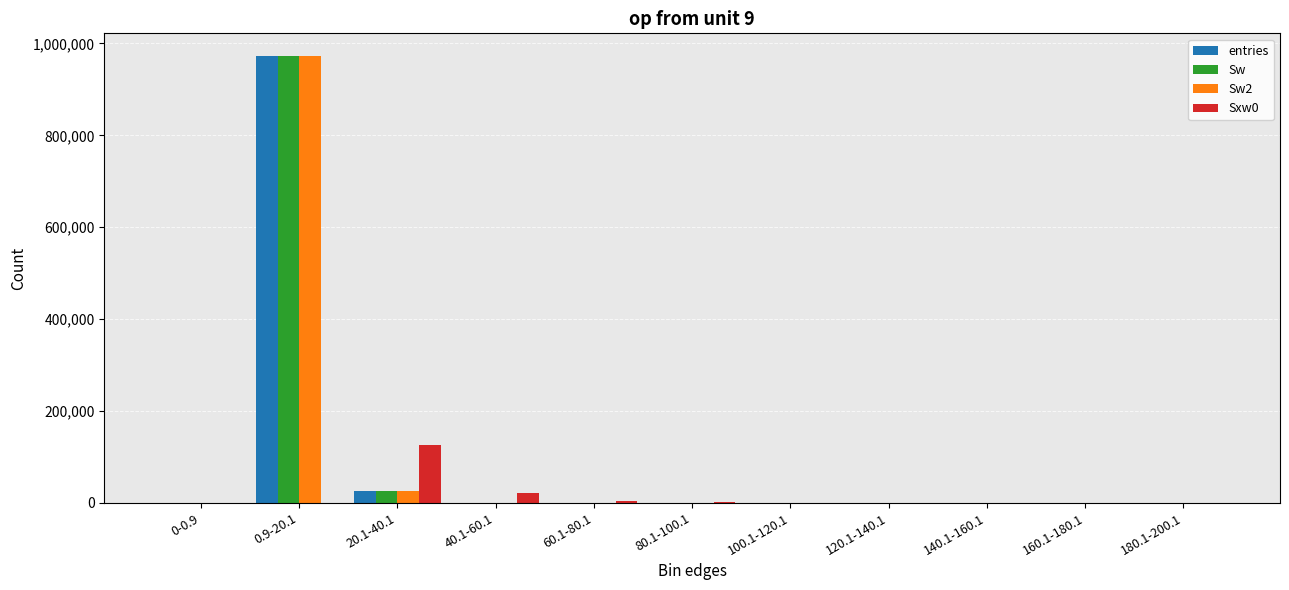

At which category is the sum across all series the highest?

0.9-20.1